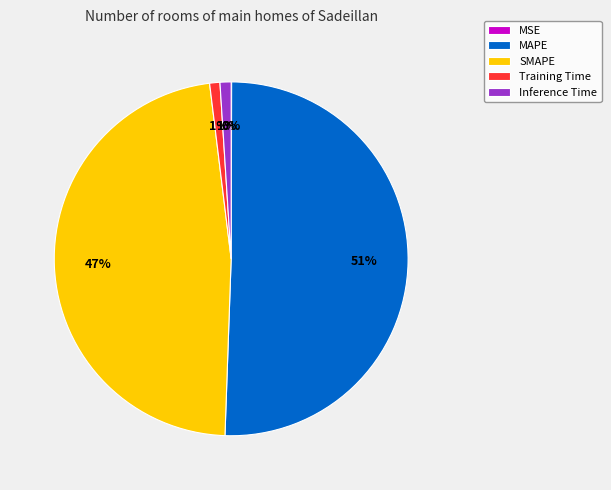

Between Inference Time and MAPE, which is larger?

MAPE